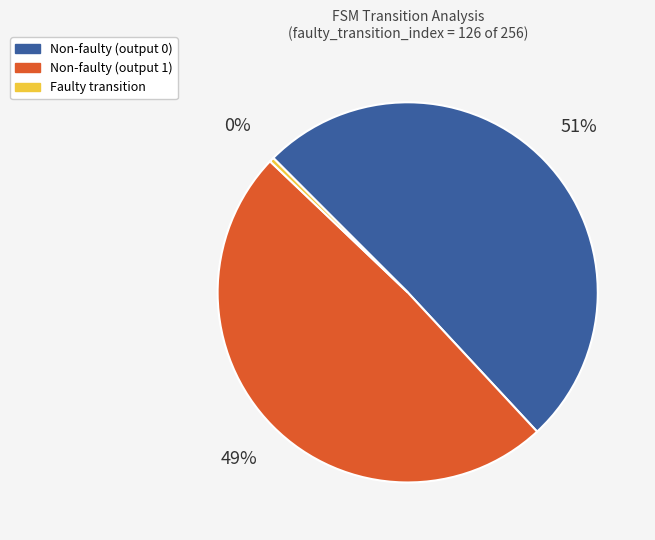

What percentage is the Non-faulty (output 1) slice, to the nearest percent?

49%